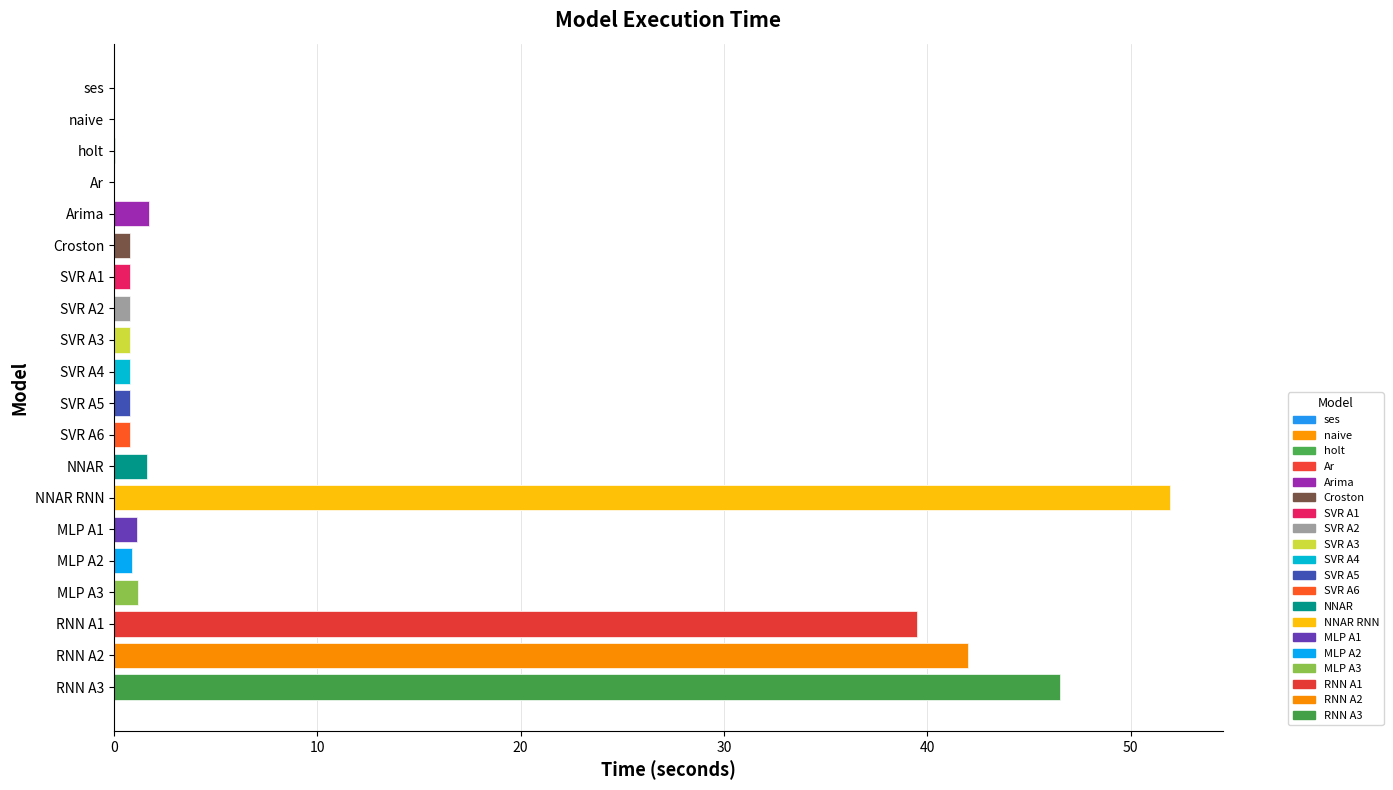

What is the difference between the second highest and minimum values?

46.5